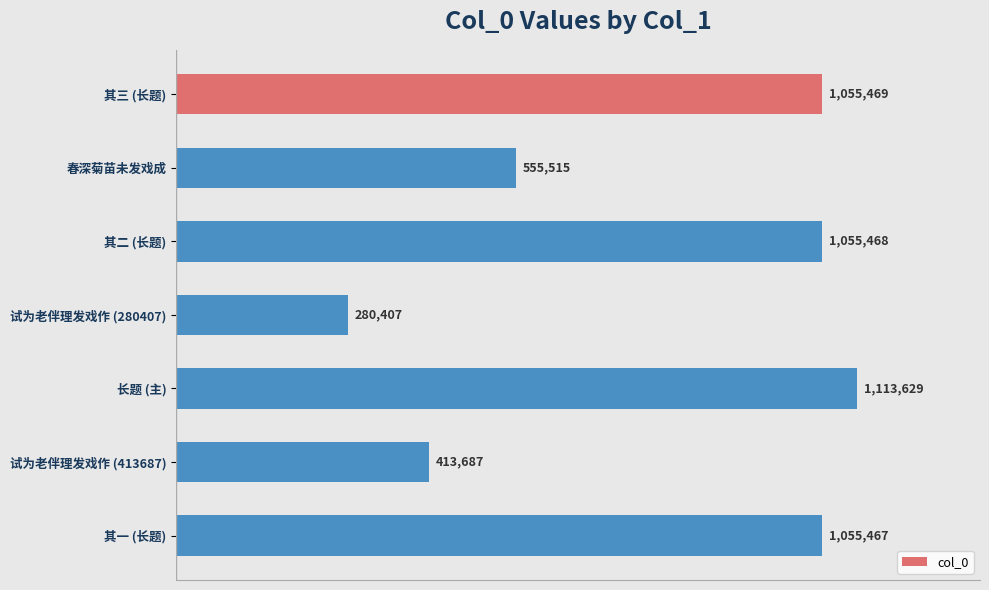

Which category has the lowest value across all series?

试为老伴理发戏作 (280407)